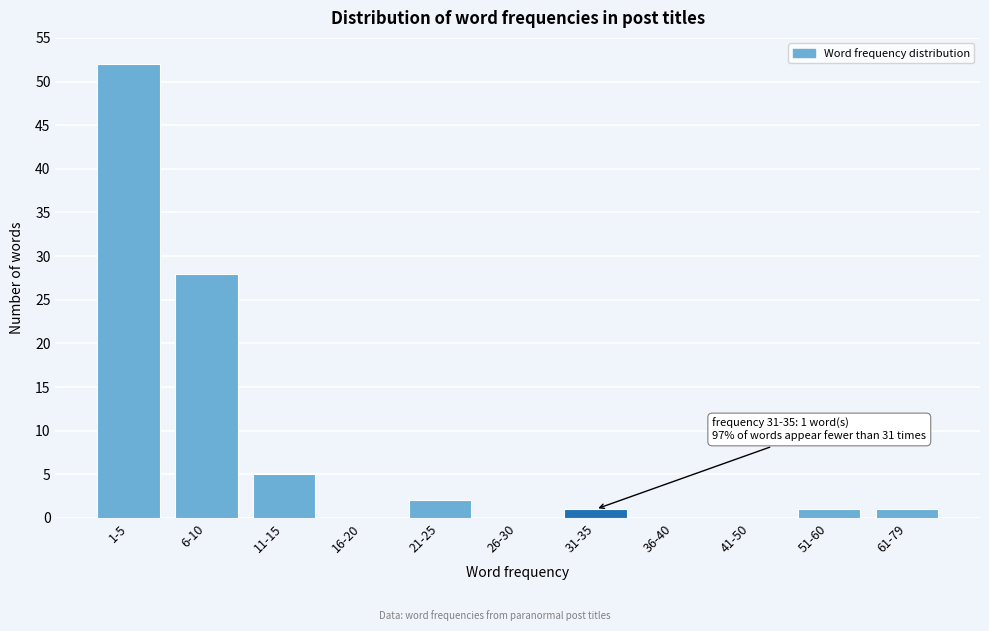

Reading left to right, list all the values displayed in this chart.

1-5=52	6-10=28	11-15=5	16-20=0	21-25=2	26-30=0	31-35=1	36-40=0	41-50=0	51-60=1	61-79=1